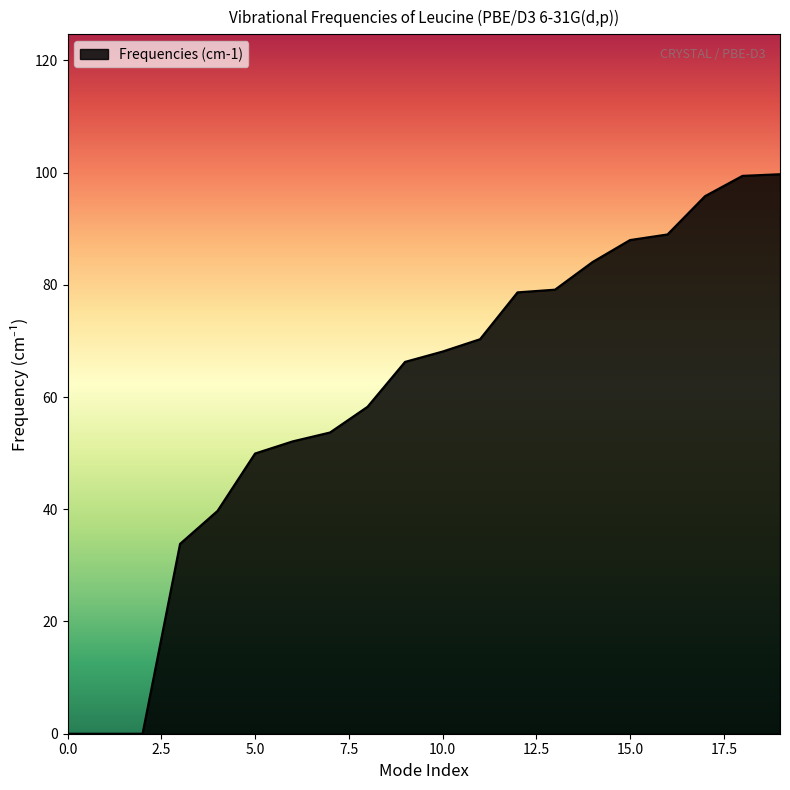

What is the greatest value displayed?

99.7